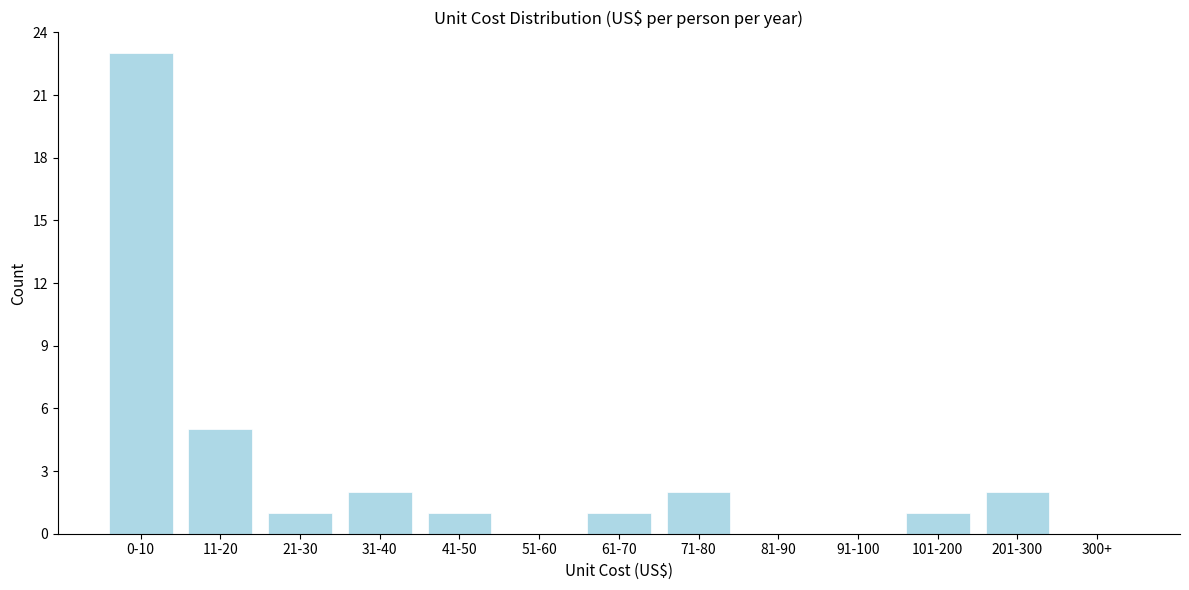

Reading right to left, what are all the values shown in this chart?

300+=0	201-300=2	101-200=1	91-100=0	81-90=0	71-80=2	61-70=1	51-60=0	41-50=1	31-40=2	21-30=1	11-20=5	0-10=23